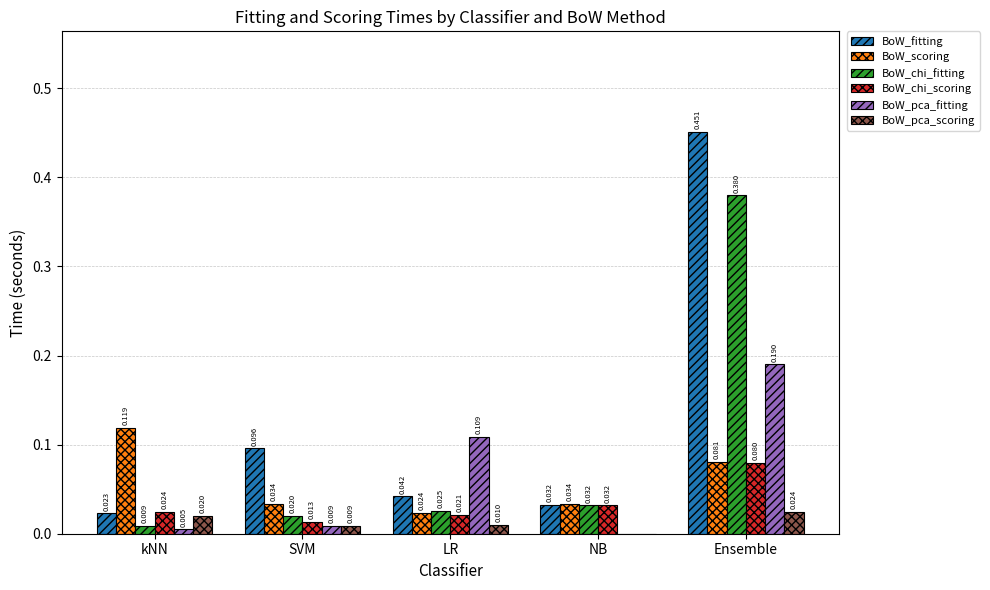

At which label does BoW_scoring reach its peak?

kNN